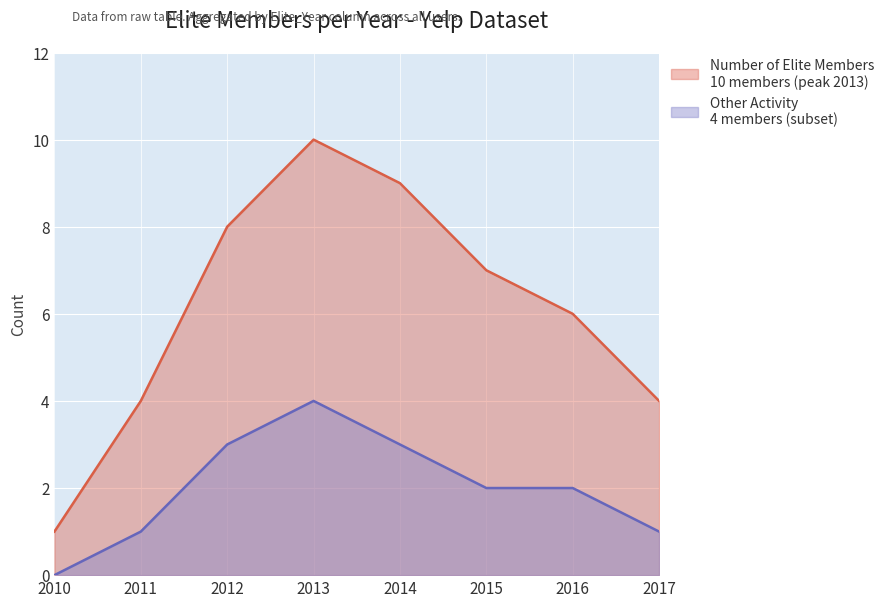

What is the difference between the maximum and minimum values?

9